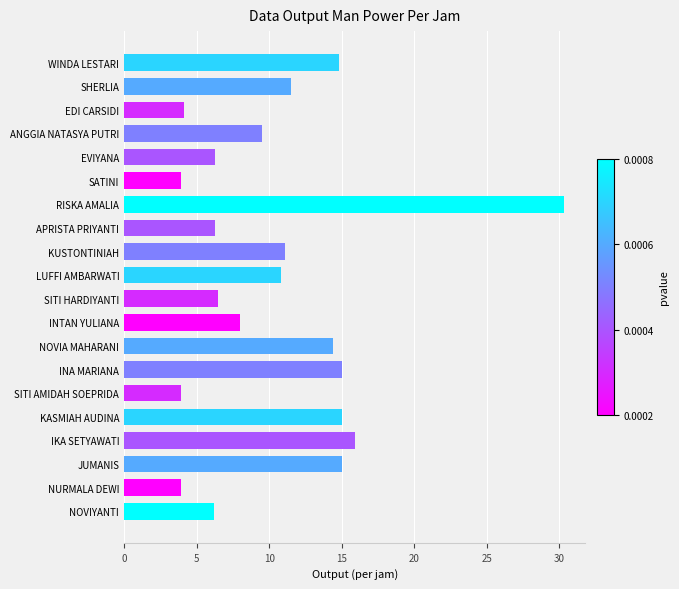

Approximately how many times larger is the value at EDI CARSIDI compared to NOVIYANTI?

0.7